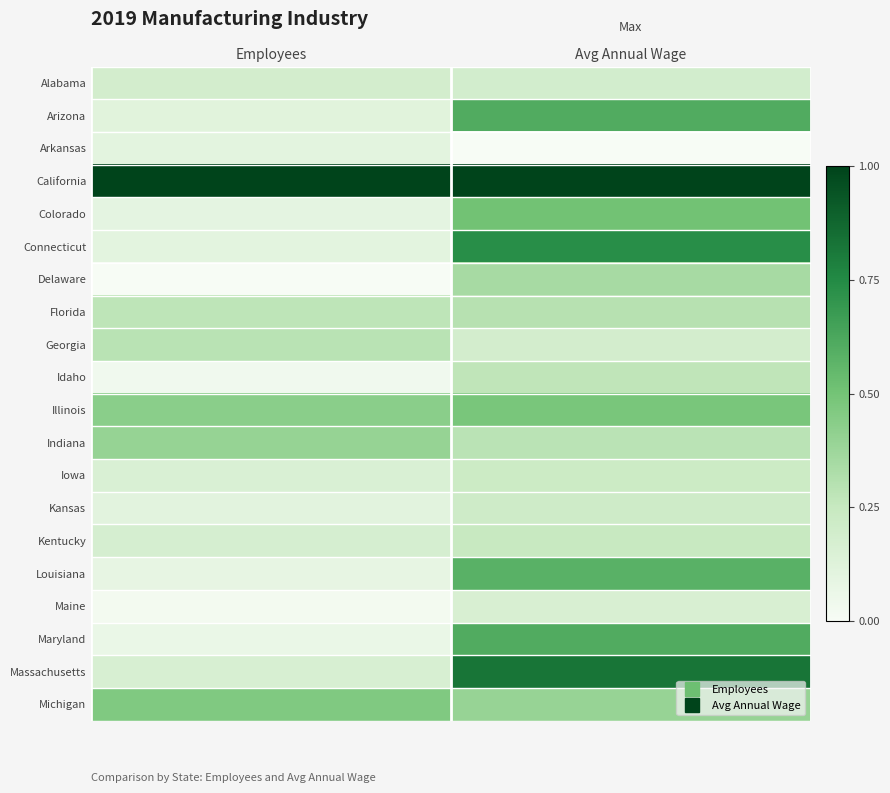

At how many categories does at least one series exceed 0?

2